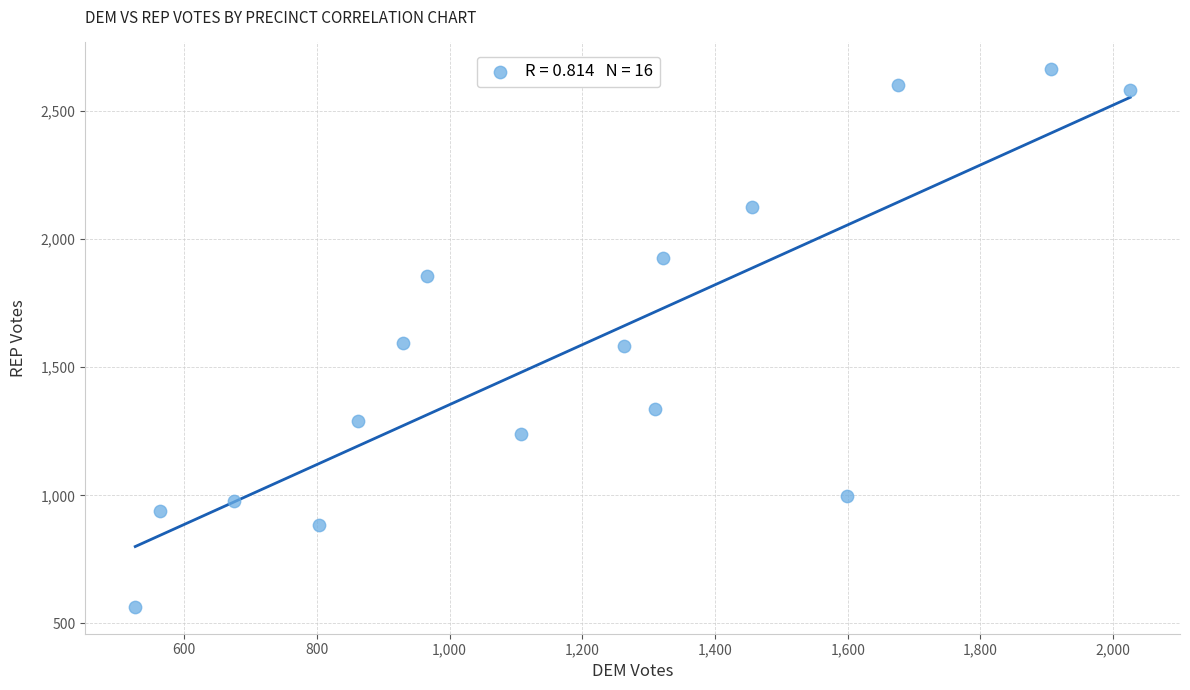

What is the range of X values (max minus min)?

1499.6